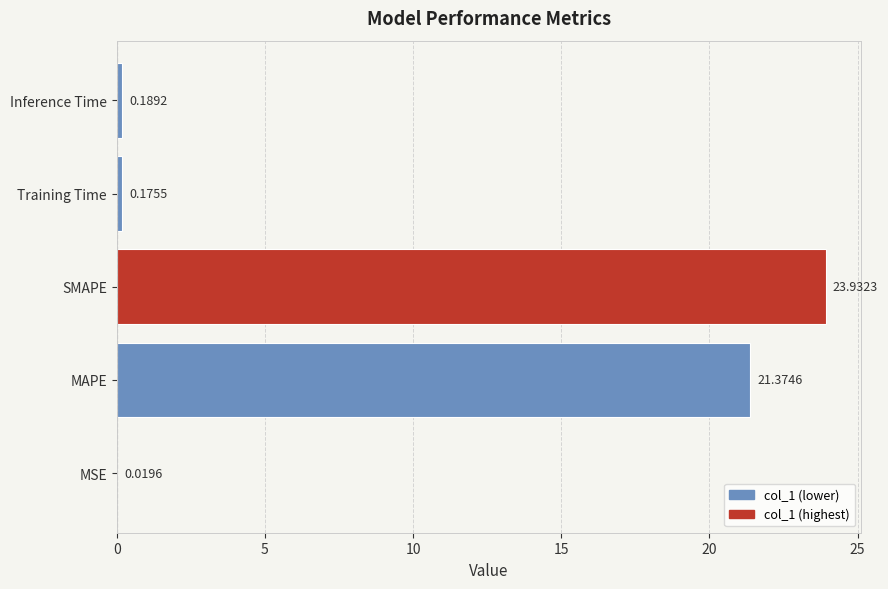

What is the change in value from SMAPE to Inference Time?

-23.7